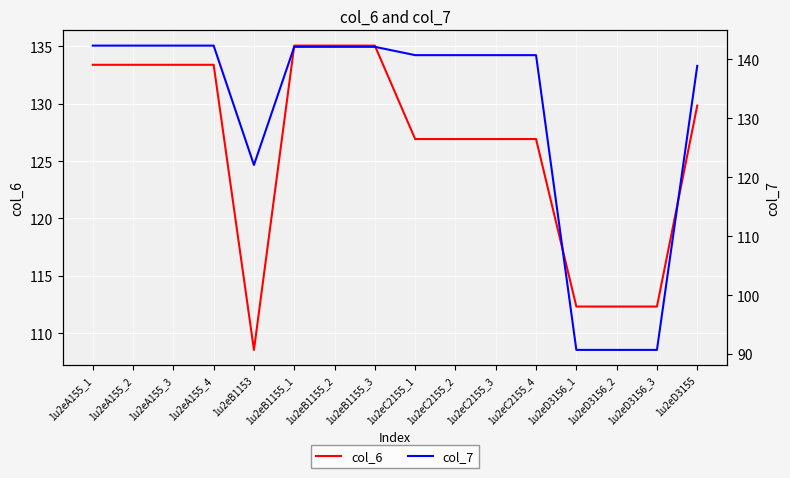

At which category is the sum across all series the highest?

1u2eB1155_1